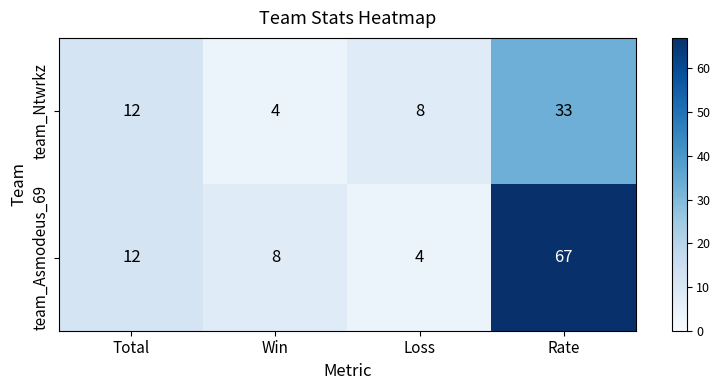

Count the number of categories in the chart.

4